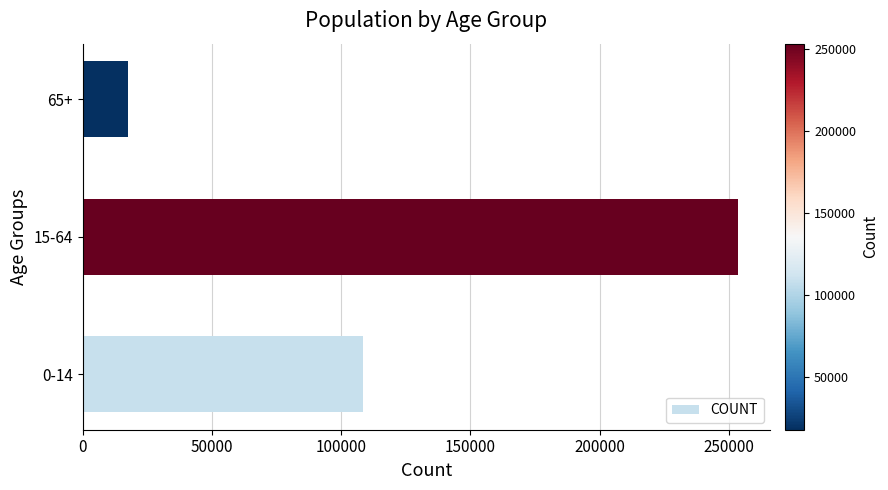

How many data points does each series have?

3